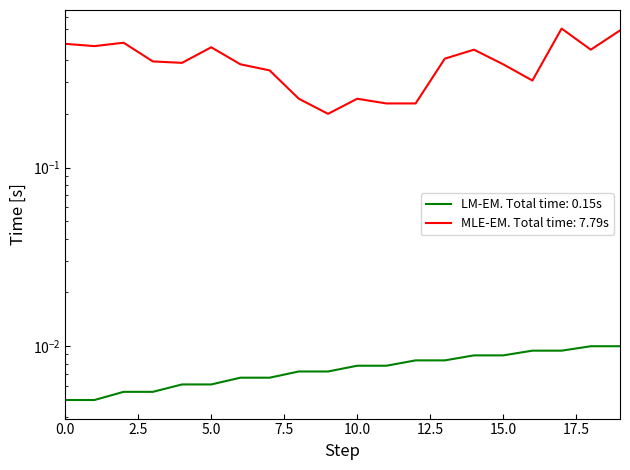

Which series has the largest total across all categories?

destination_state